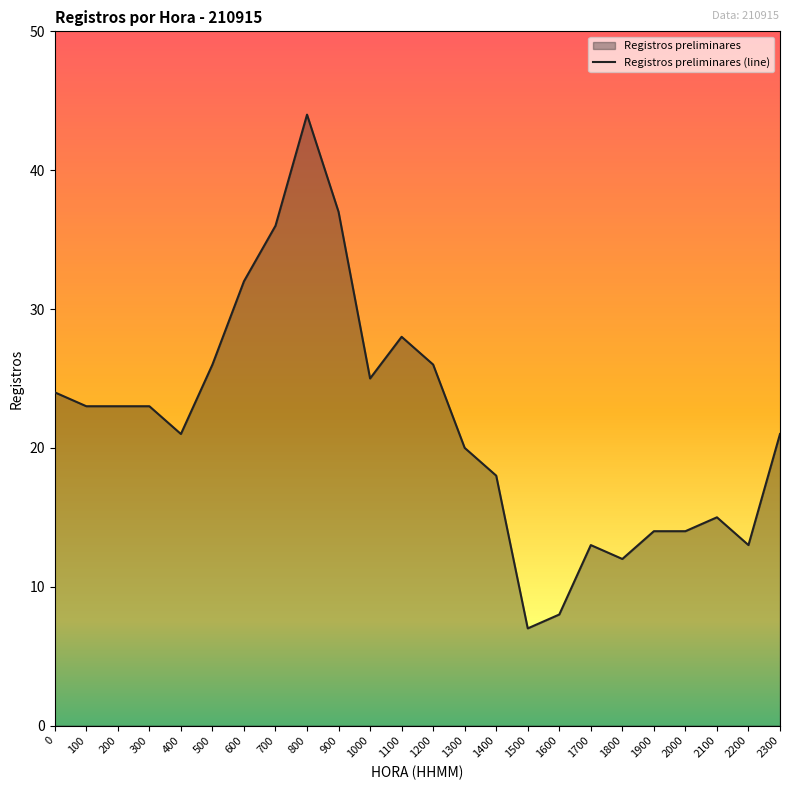

At which category does the data reach its first local valley?

400